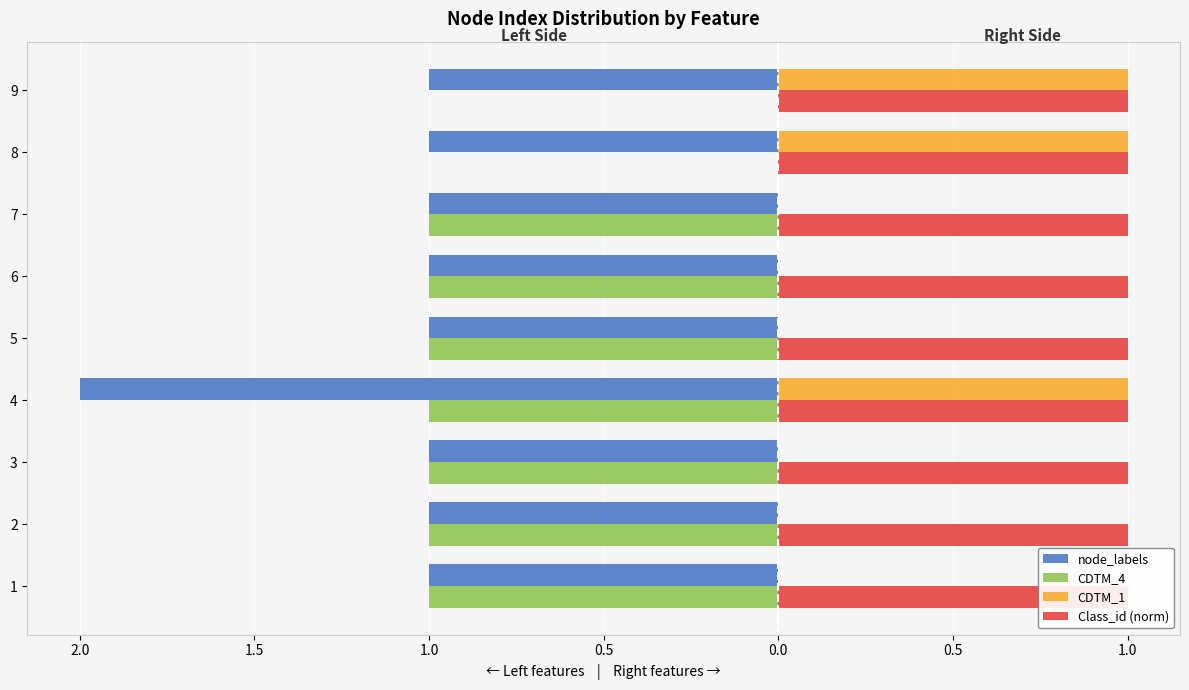

List the series in order of their peak value, lowest first.

node_labels, CDTM_4, Class_id (norm), CDTM_1